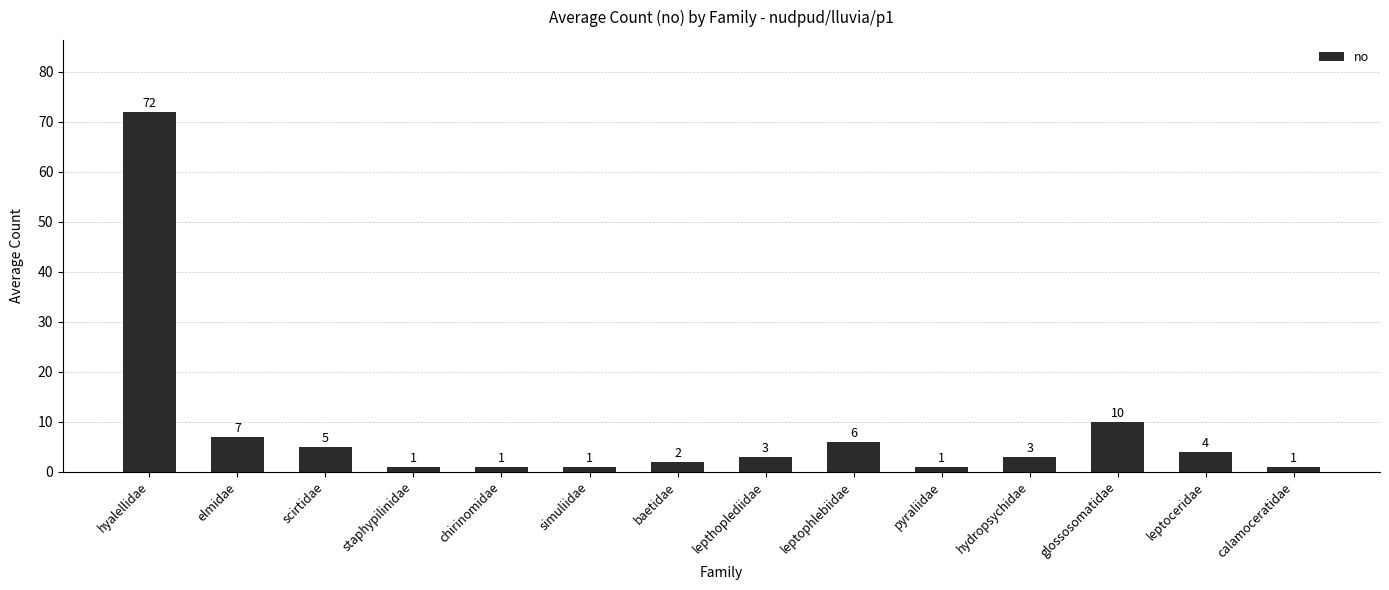

What is the difference between the second highest and second lowest values?

9